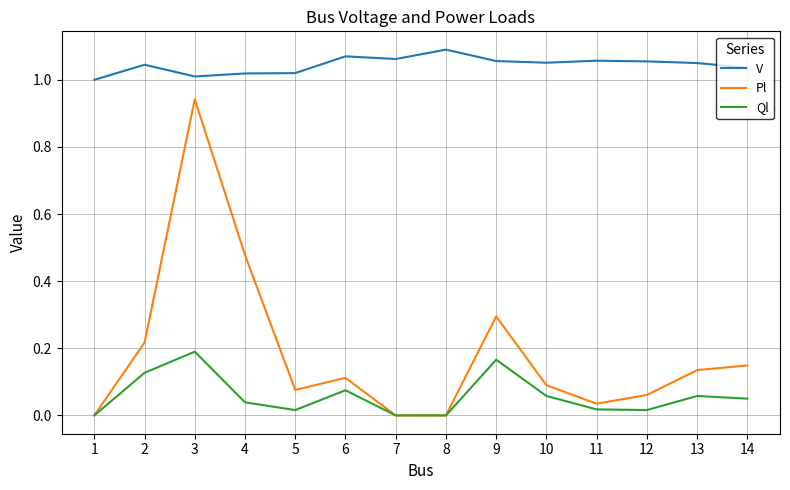

Rank the series by their maximum value, from highest to lowest.

V, Pl, Ql